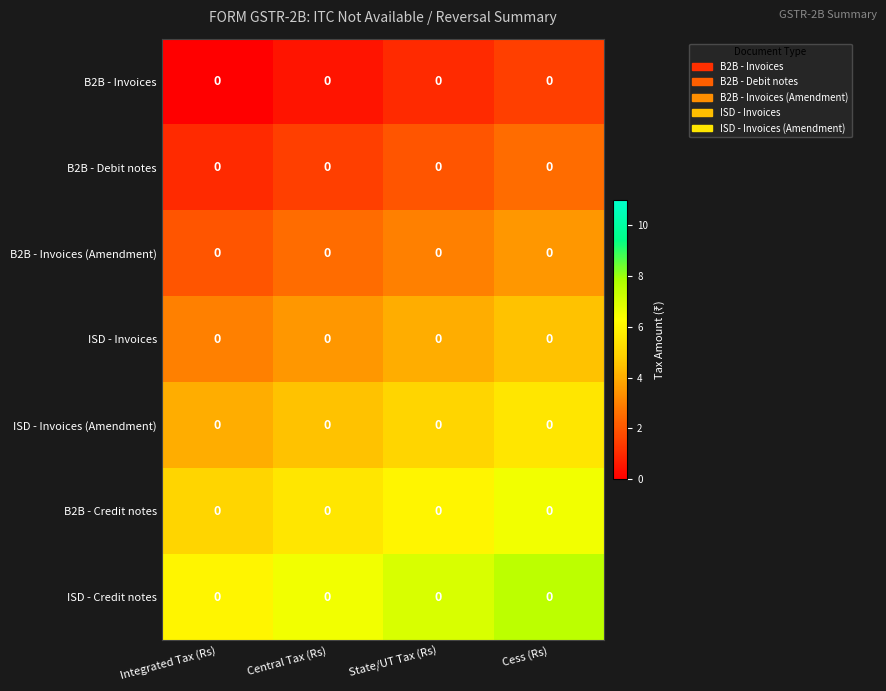

Which category has the lowest value across all series?

Integrated Tax (Rs)